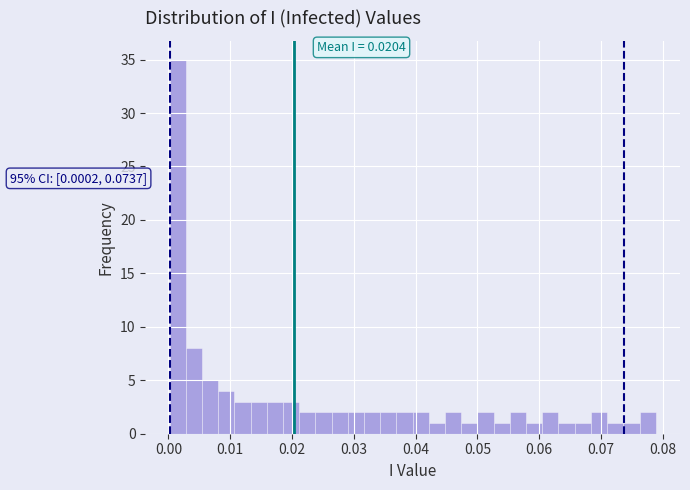

Around what value on the x-axis is the tallest bar? Give the approximate position of its centre, as read against the axis.

0.002